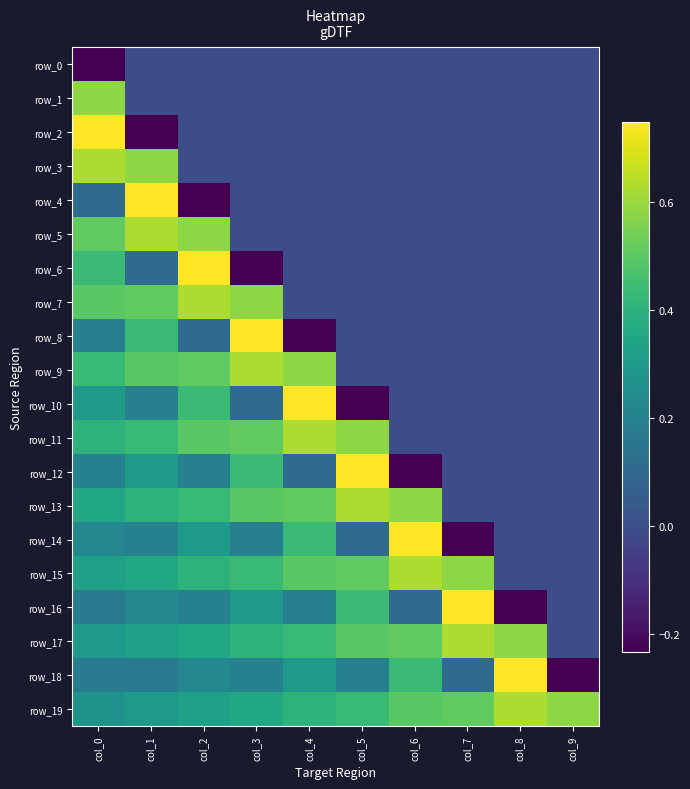

Reading right to left, extract all data points from this chart.

row_0: 0.0	0.0	0.0	0.0	0.0	0.0	0.0	0.0	0.0	-0.2
row_1: 0.0	0.0	0.0	0.0	0.0	0.0	0.0	0.0	0.0	0.6
row_2: 0.0	0.0	0.0	0.0	0.0	0.0	0.0	0.0	-0.2	0.7
row_3: 0.0	0.0	0.0	0.0	0.0	0.0	0.0	0.0	0.6	0.6
row_4: 0.0	0.0	0.0	0.0	0.0	0.0	0.0	-0.2	0.7	0.1
row_5: 0.0	0.0	0.0	0.0	0.0	0.0	0.0	0.6	0.6	0.5
row_6: 0.0	0.0	0.0	0.0	0.0	0.0	-0.2	0.7	0.1	0.4
row_7: 0.0	0.0	0.0	0.0	0.0	0.0	0.6	0.6	0.5	0.5
row_8: 0.0	0.0	0.0	0.0	0.0	-0.2	0.7	0.1	0.4	0.2
row_9: 0.0	0.0	0.0	0.0	0.0	0.6	0.6	0.5	0.5	0.4
row_10: 0.0	0.0	0.0	0.0	-0.2	0.7	0.1	0.4	0.2	0.3
row_11: 0.0	0.0	0.0	0.0	0.6	0.6	0.5	0.5	0.4	0.4
row_12: 0.0	0.0	0.0	-0.2	0.7	0.1	0.4	0.2	0.3	0.2
row_13: 0.0	0.0	0.0	0.6	0.6	0.5	0.5	0.4	0.4	0.4
row_14: 0.0	0.0	-0.2	0.7	0.1	0.4	0.2	0.3	0.2	0.2
row_15: 0.0	0.0	0.6	0.6	0.5	0.5	0.4	0.4	0.4	0.3
row_16: 0.0	-0.2	0.7	0.1	0.4	0.2	0.3	0.2	0.2	0.2
row_17: 0.0	0.6	0.6	0.5	0.5	0.4	0.4	0.4	0.3	0.3
row_18: -0.2	0.7	0.1	0.4	0.2	0.3	0.2	0.2	0.2	0.2
row_19: 0.6	0.6	0.5	0.5	0.4	0.4	0.4	0.3	0.3	0.3